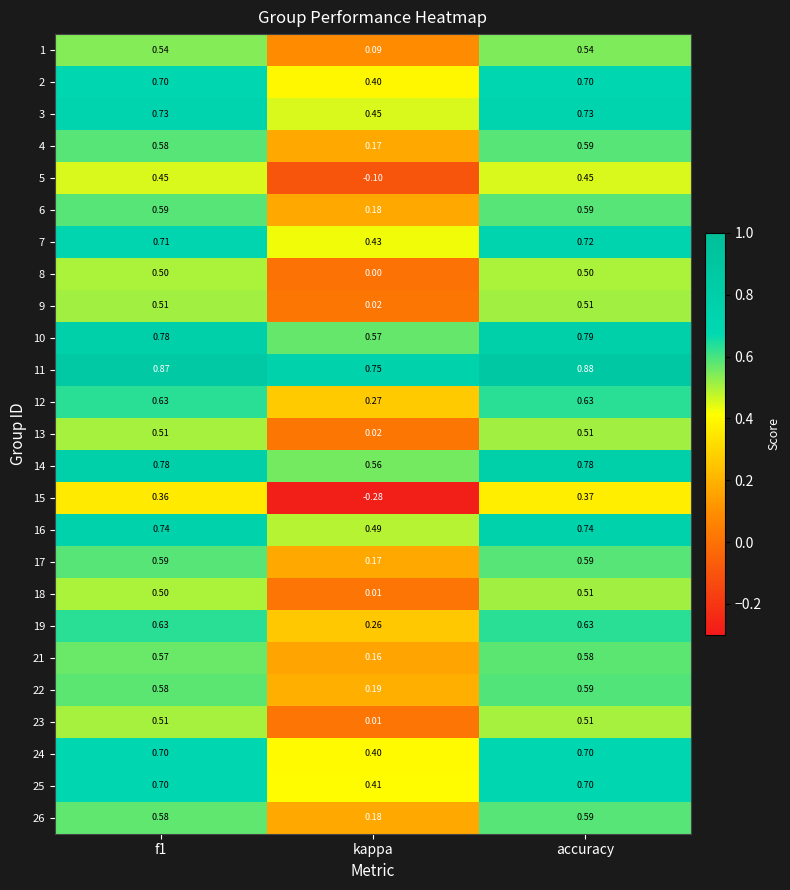

At which label is 26 closest to 0?

kappa